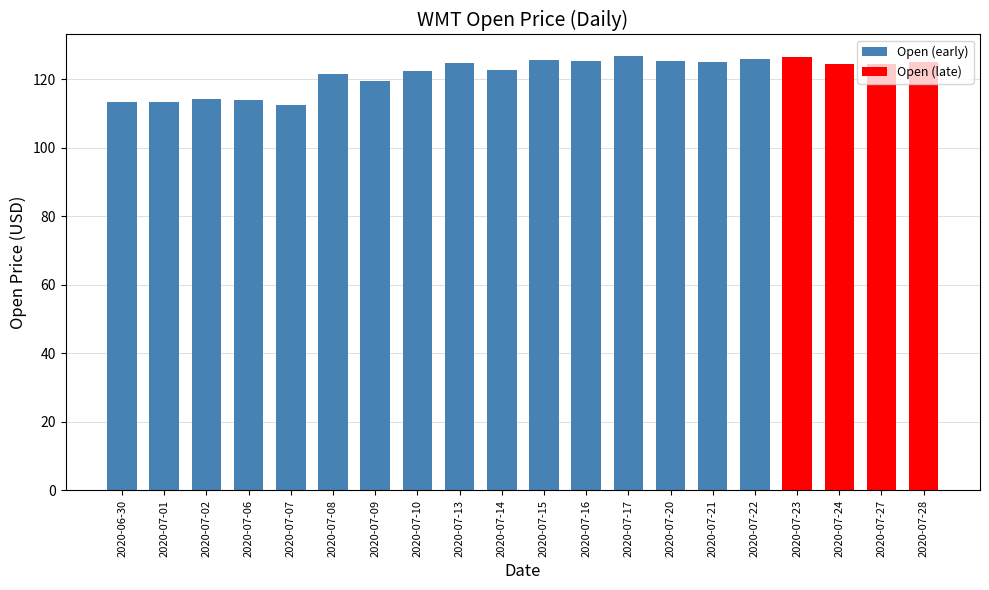

What is the value of the 4th bar from the left?

113.9